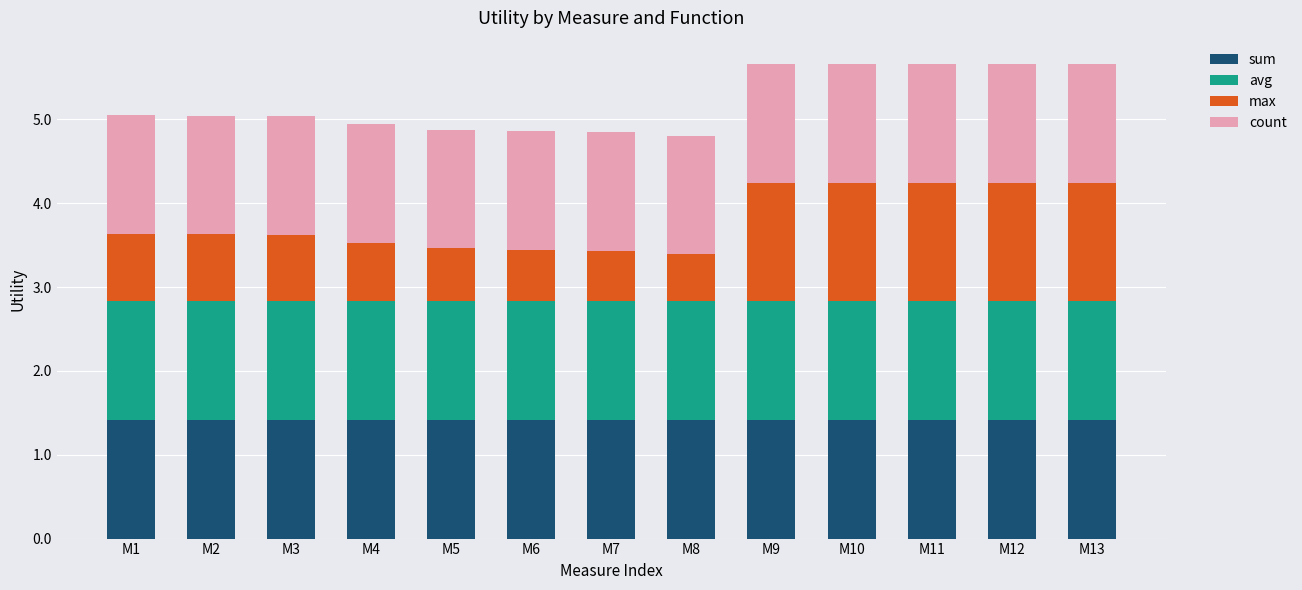

What is the total value across all series at M8?

4.8